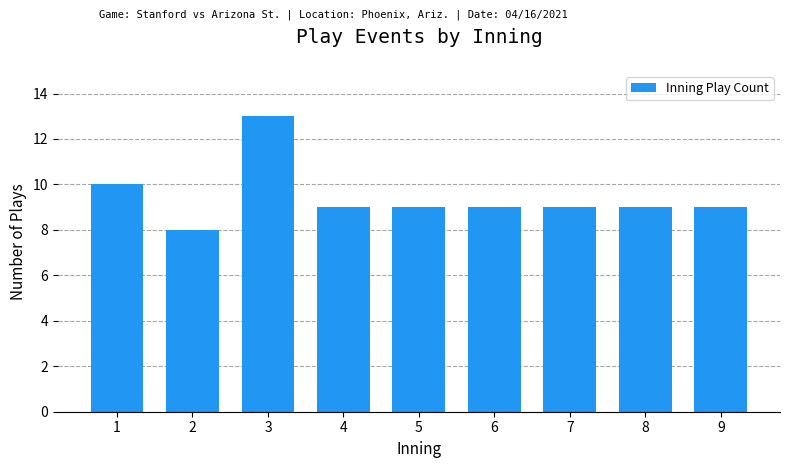

Reading right to left, transcribe all the data shown in this chart.

9=9	8=9	7=9	6=9	5=9	4=9	3=13	2=8	1=10